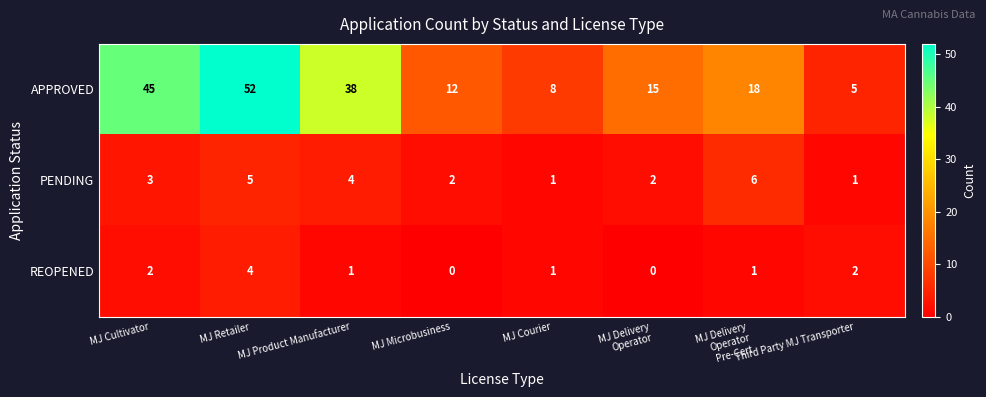

Is it true that REOPENED equals -2 at MJ Microbusiness?

False